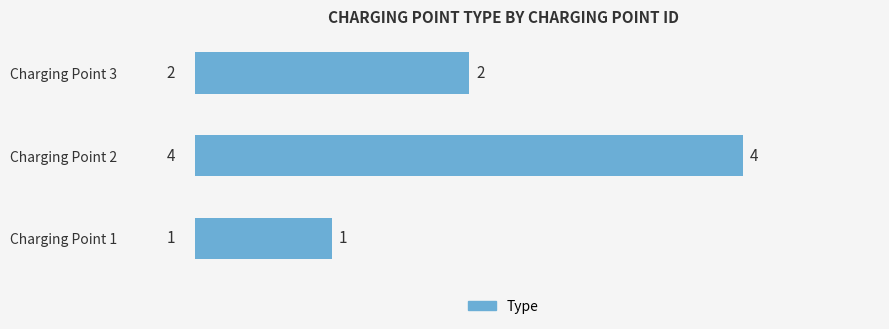

Does the chart contain any negative values?

No